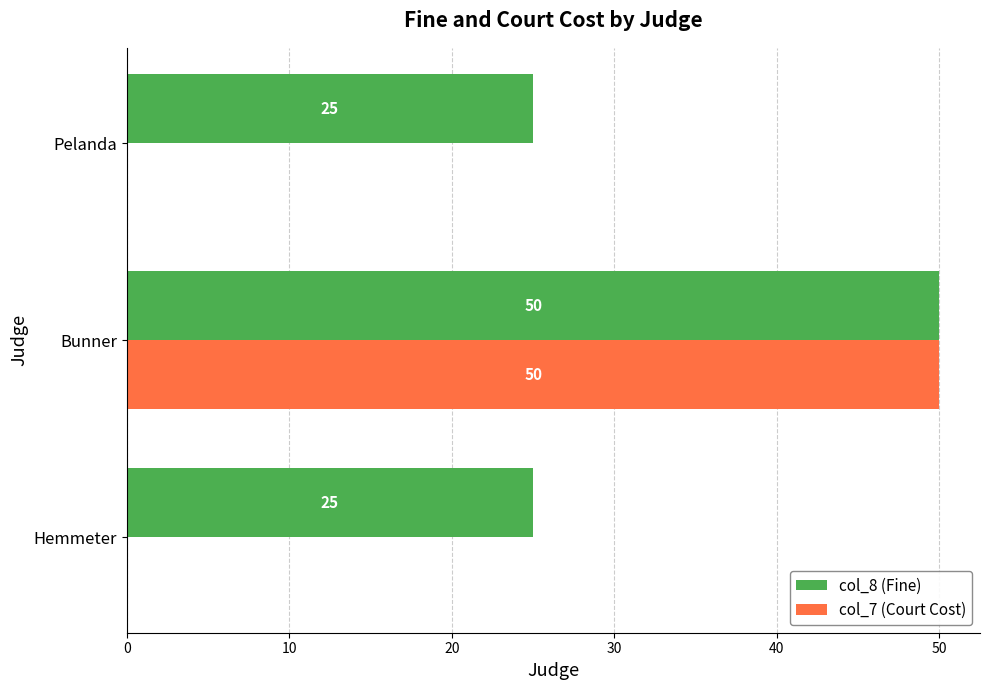

Which series has the largest total across all categories?

col_8 (Fine)